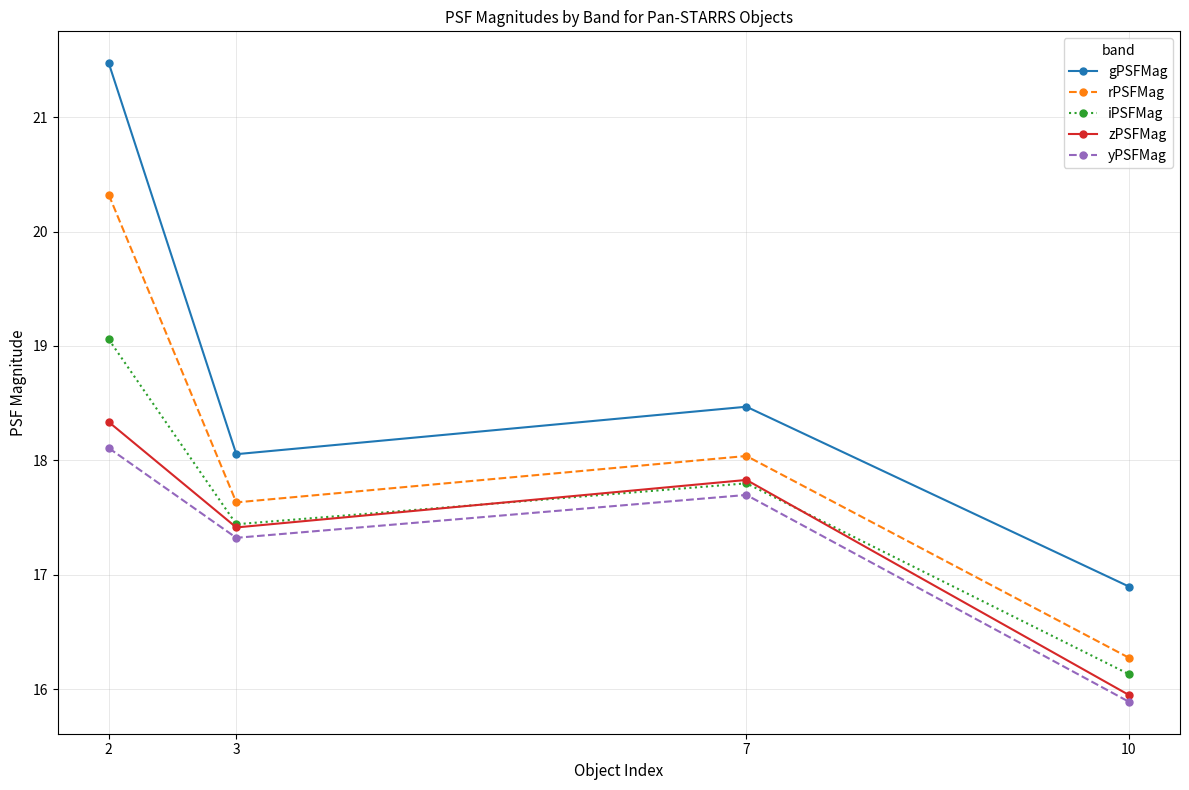

True or false: zPSFMag and gPSFMag cross at least once.

False